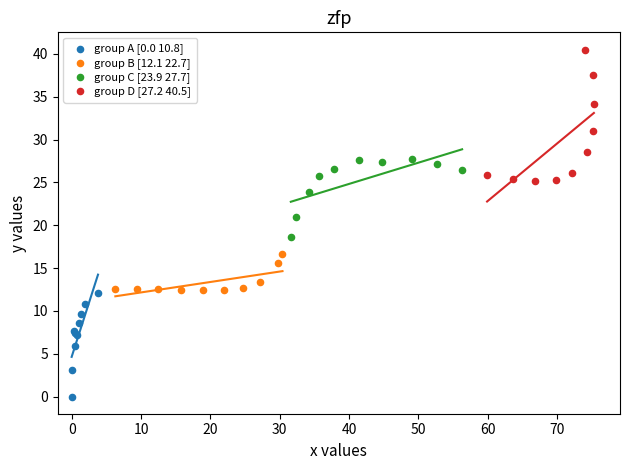

Which series has the largest Y range (max minus min)?

group D [27.2 40.5]